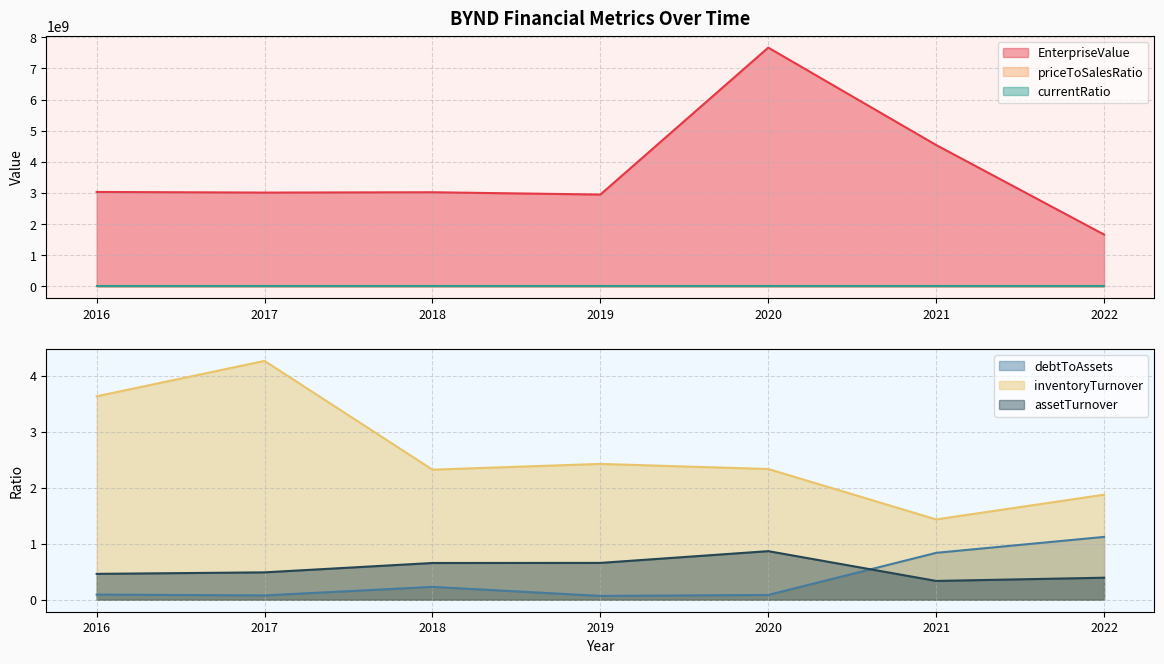

List the labels in order of inventoryTurnover value, largest first.

2017, 2016, 2019, 2020, 2018, 2022, 2021